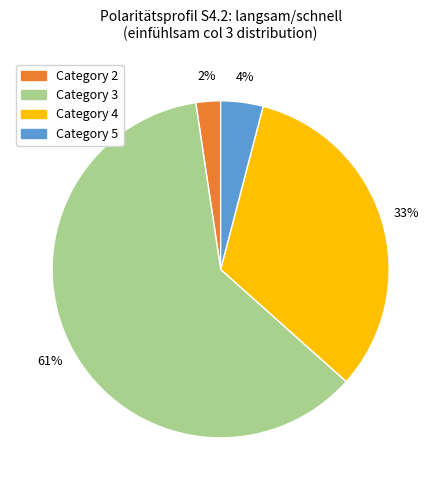

Does any single category account for the majority?

Yes